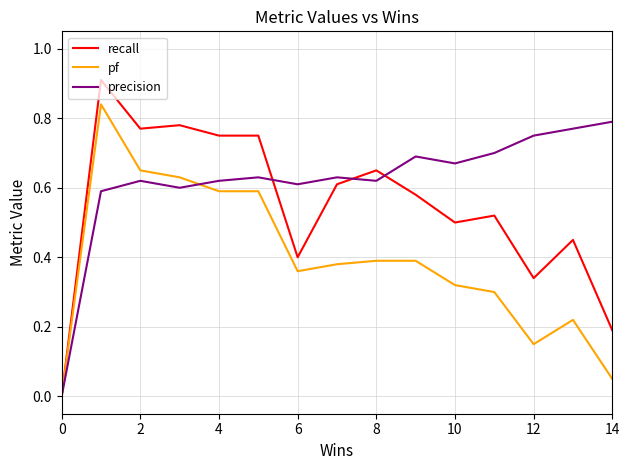

How many values in recall are above zero?

14